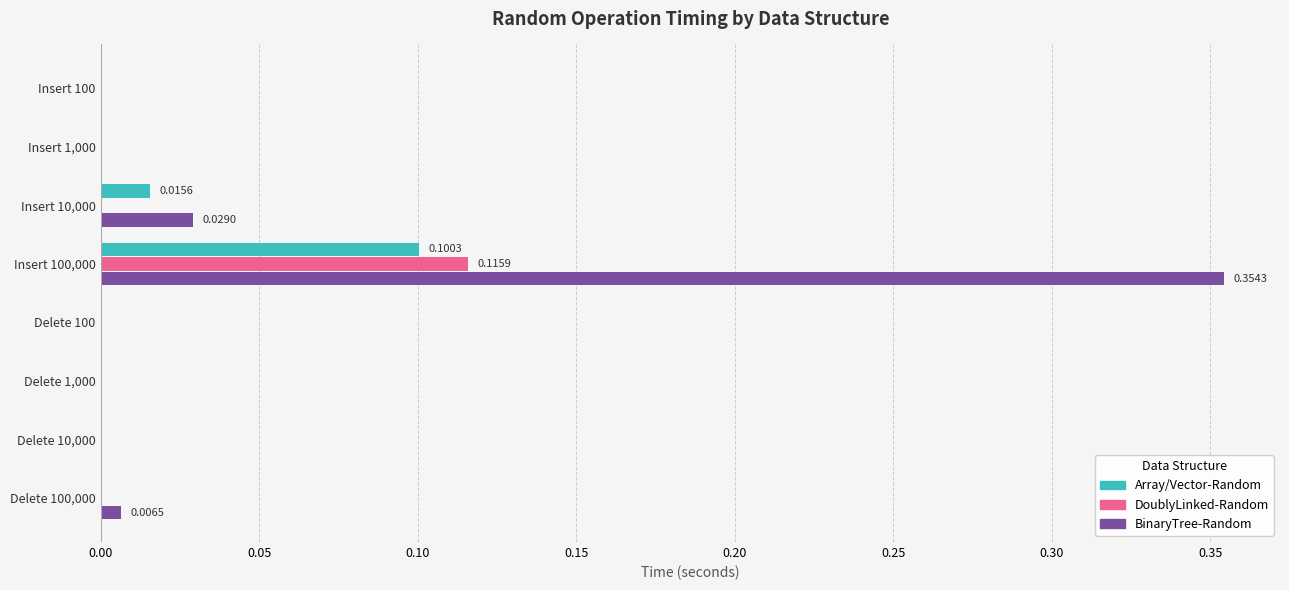

Between Insert 100,000 and Delete 100, which series saw the biggest shift?

BinaryTree-Random